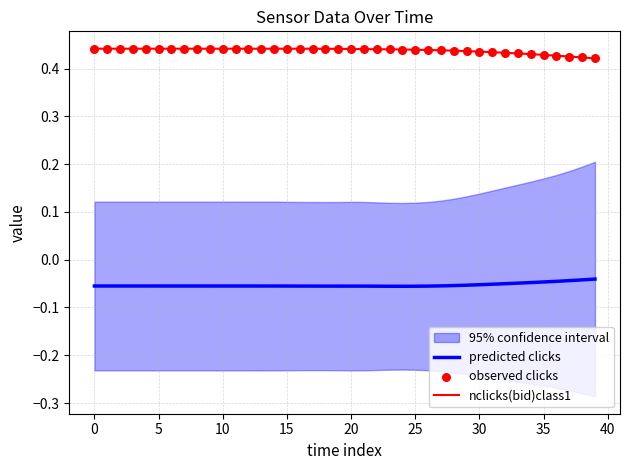

Which series reaches the minimum Y coordinate?

predicted clicks